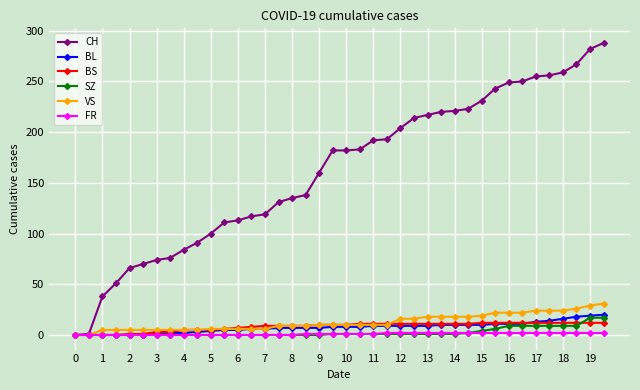

Which series has the largest total across all categories?

CH